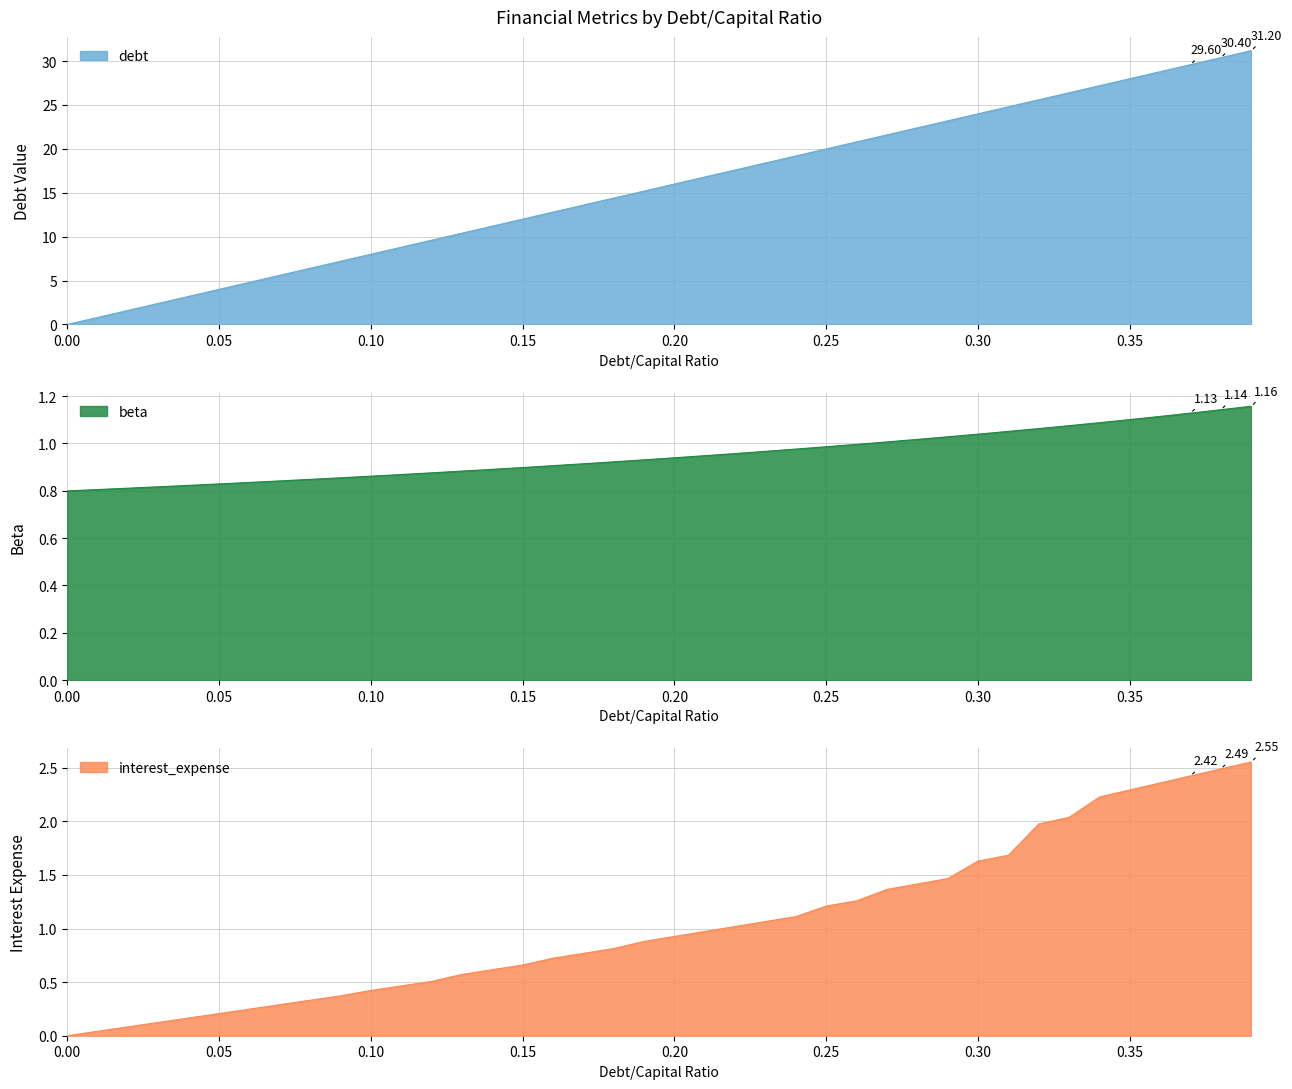

What is the average value of the interest_expense series?

1.0